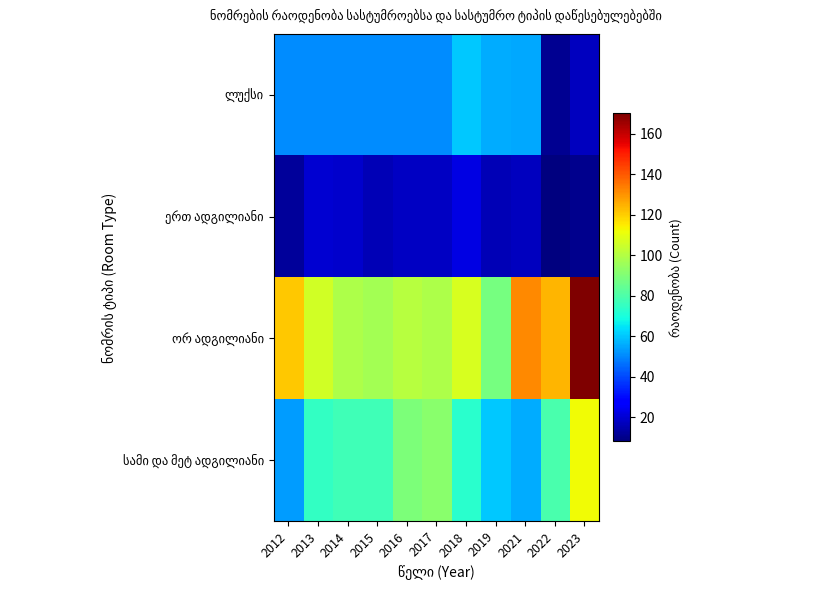

What is the total value across all series at 2016?

259